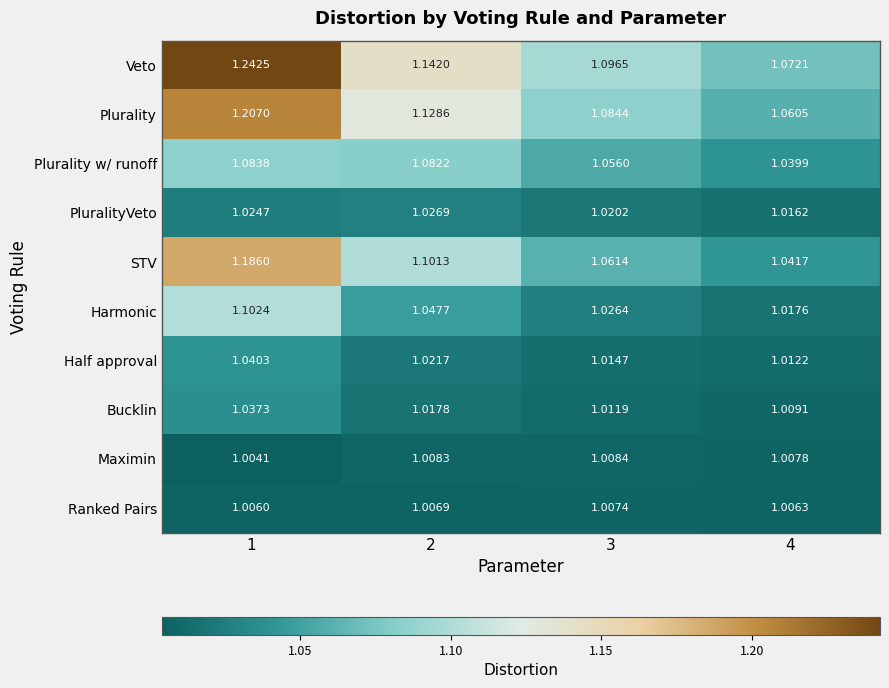

Rank the series by their maximum value, from lowest to highest.

Ranked Pairs, Maximin, PluralityVeto, Bucklin, Half approval, Plurality w/ runoff, Harmonic, STV, Plurality, Veto